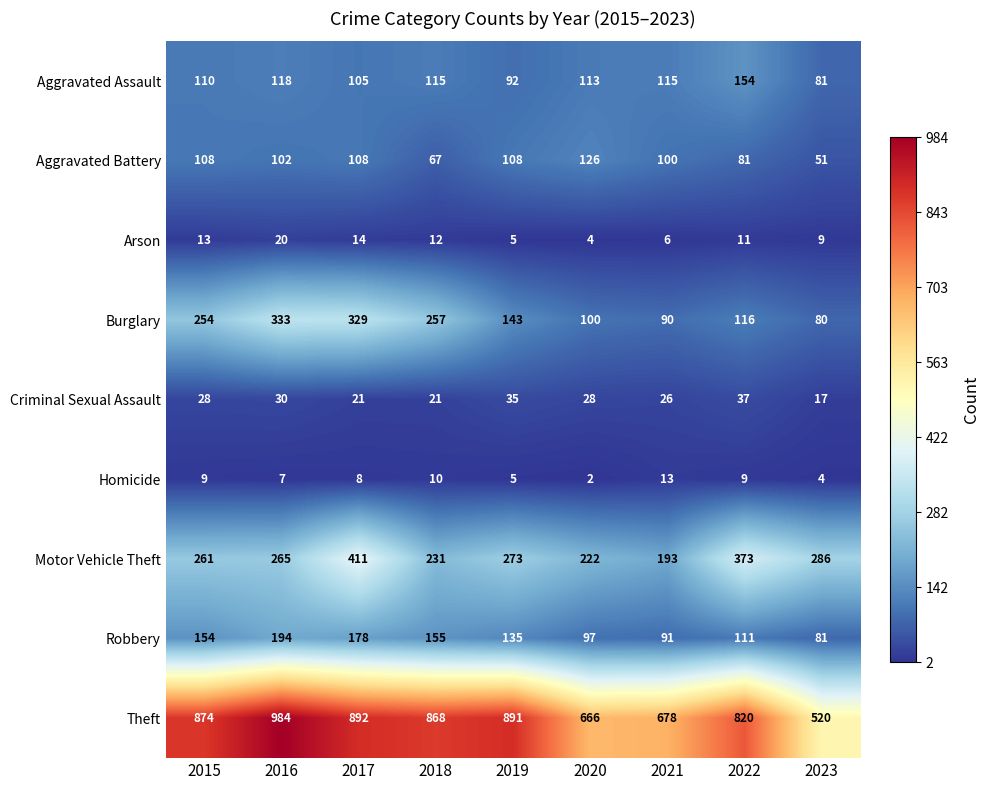

At which label does Aggravated Assault first exceed 113?

2016